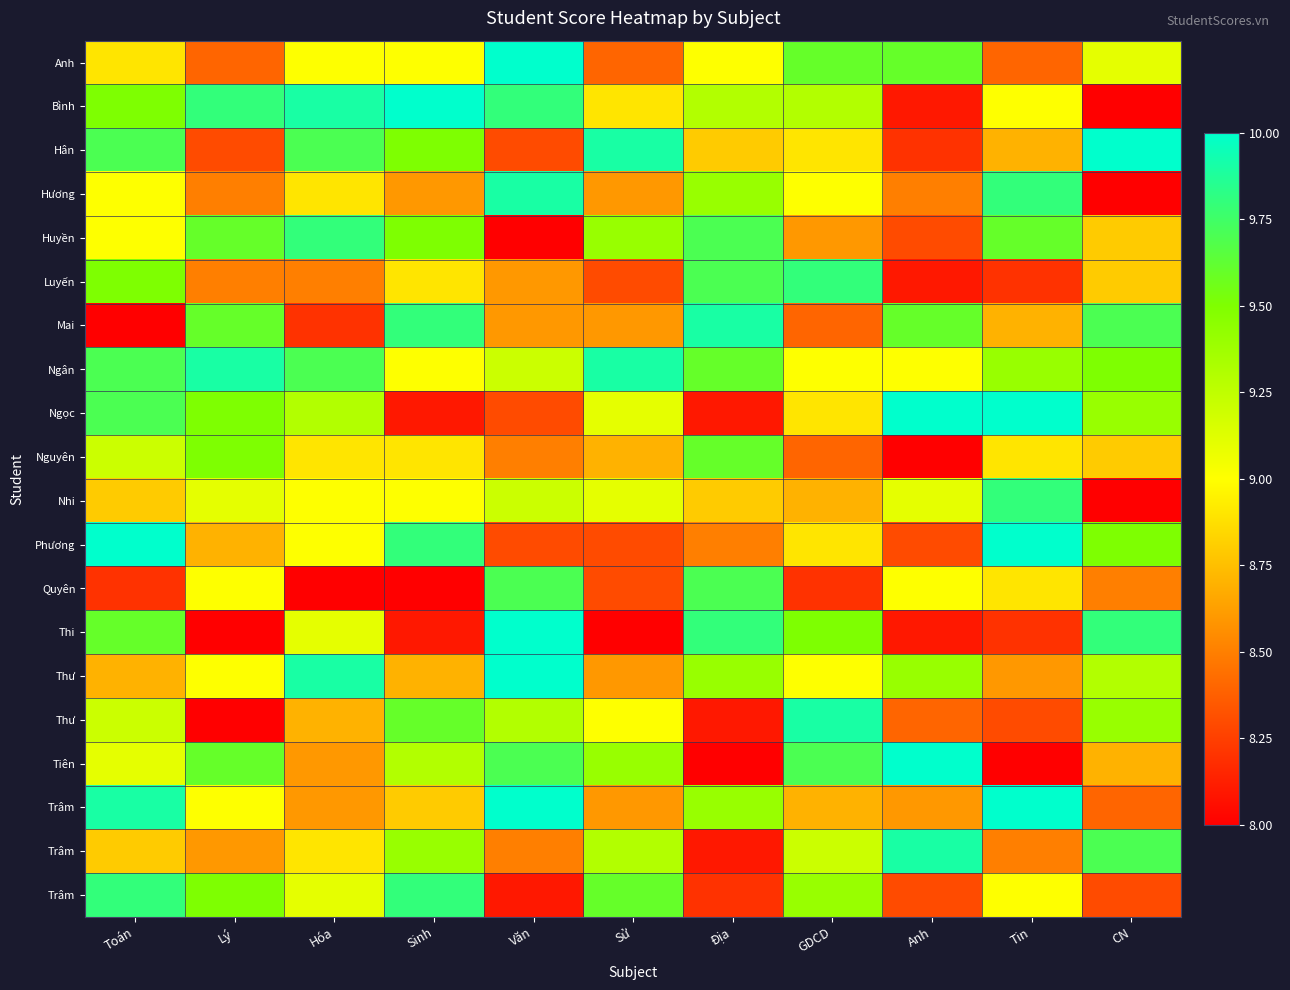

How many series are shown in this chart?

20